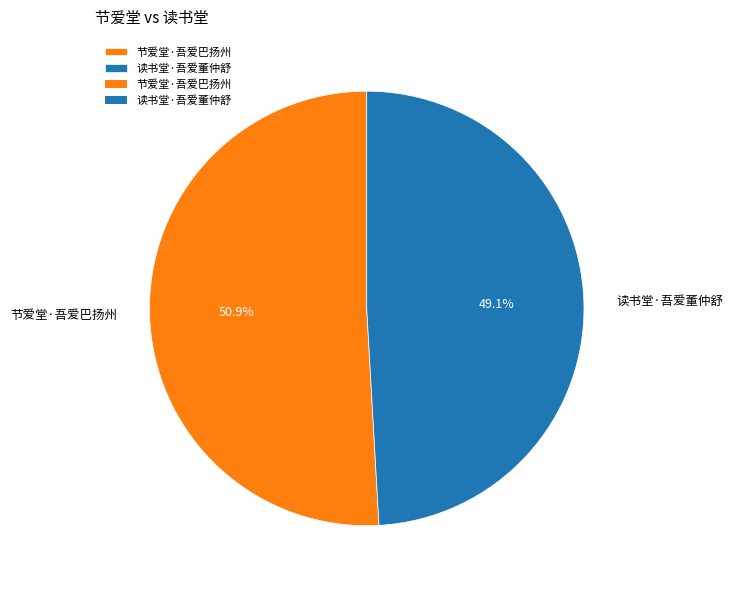

Which category has the biggest portion of the pie?

节爱堂·吾爱巴扬州